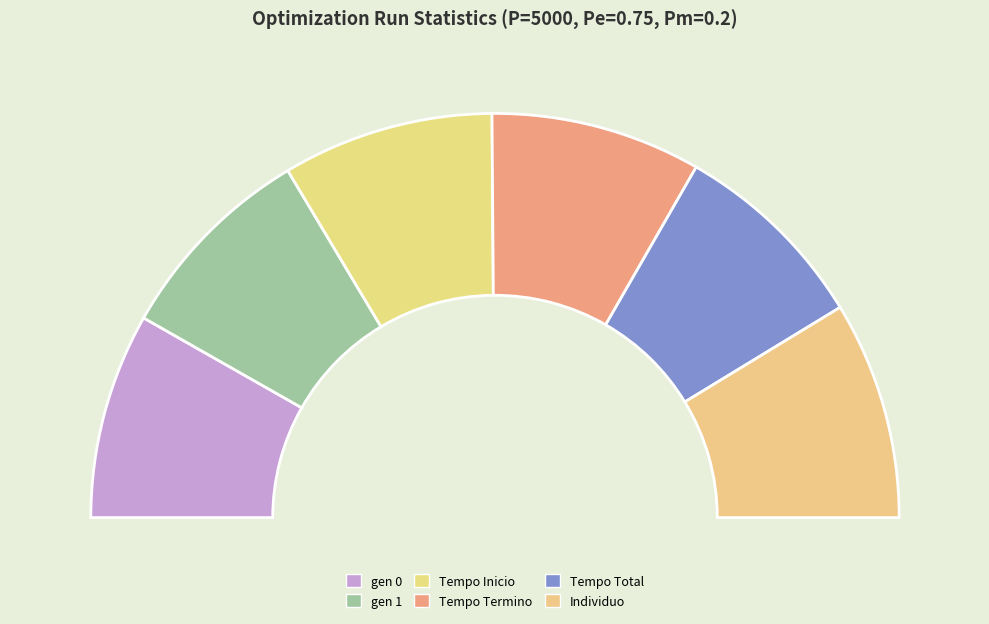

Do gen 1 and Tempo Inicio together represent more than half of the pie?

No